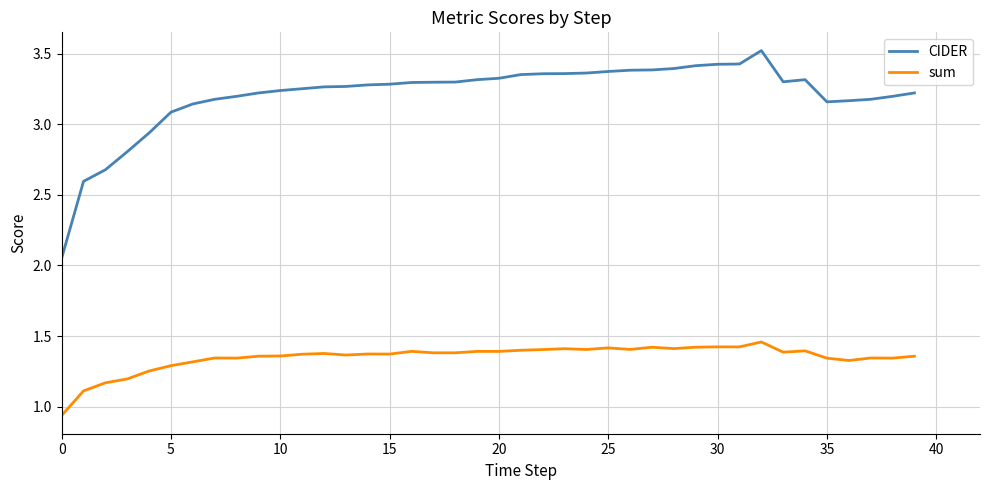

What is the difference between the maximum and minimum values in the sum series?

0.5